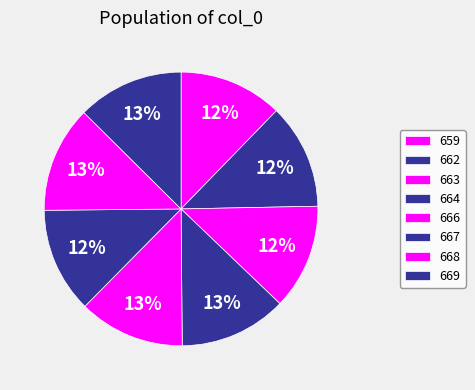

Does any single category account for the majority?

No